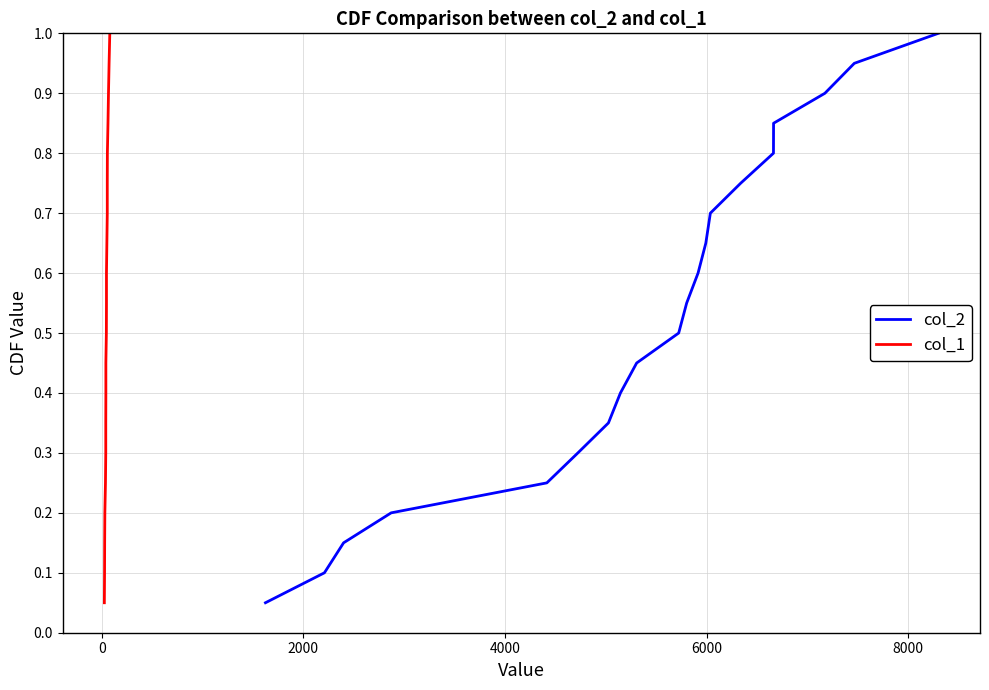

Reading left to right, extract all data points from this chart.

col_2: 0.1	0.1	0.1	0.2	0.2	0.3	0.3	0.4	0.5	0.5	0.6	0.6	0.7	0.7	0.8	0.8	0.8	0.9	0.9	1.0
col_1: 0.1	0.1	0.1	0.2	0.2	0.3	0.3	0.4	0.5	0.5	0.6	0.6	0.7	0.7	0.8	0.8	0.8	0.9	0.9	1.0